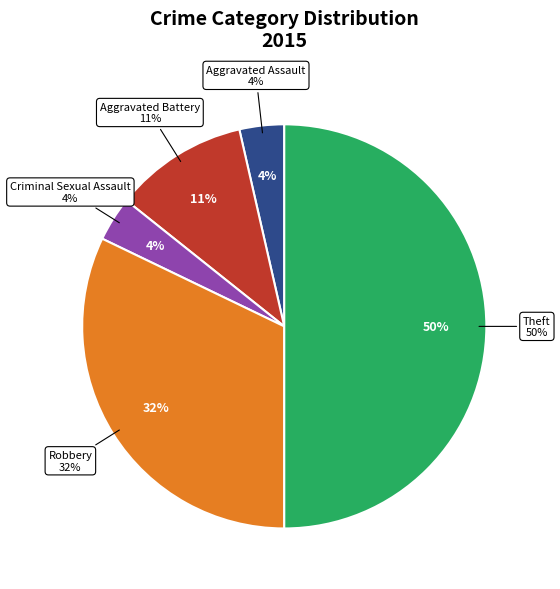

To the nearest percent, what portion does Robbery represent?

32%